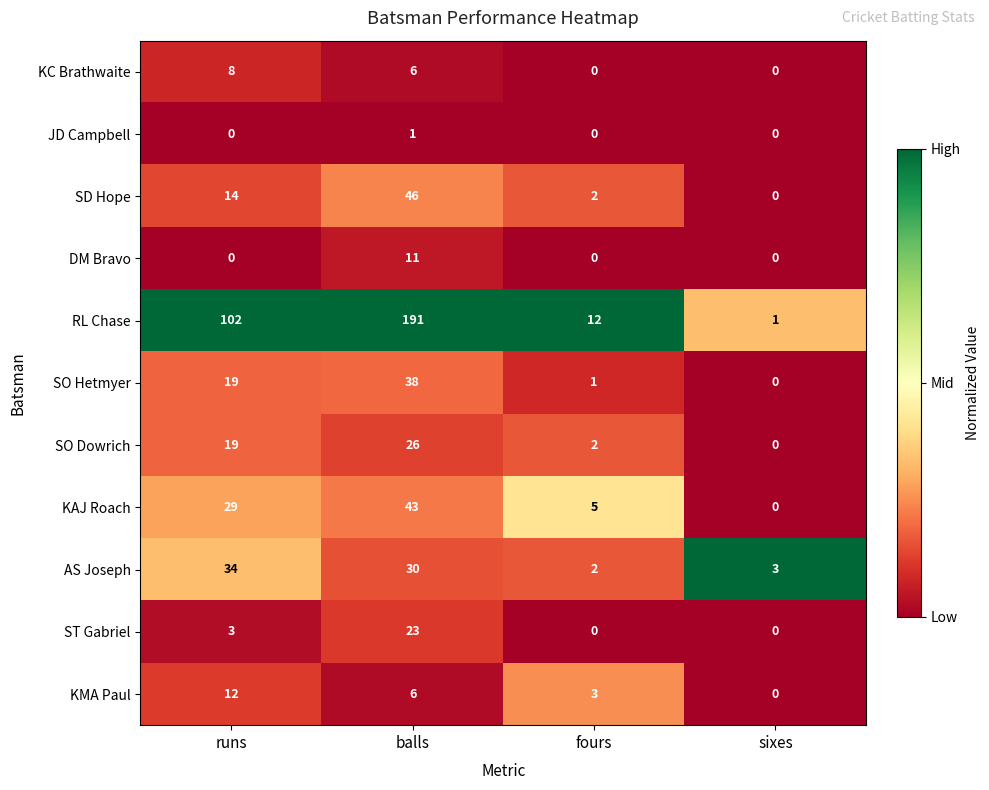

True or false: SO Hetmyer has a value of 38 at balls.

True